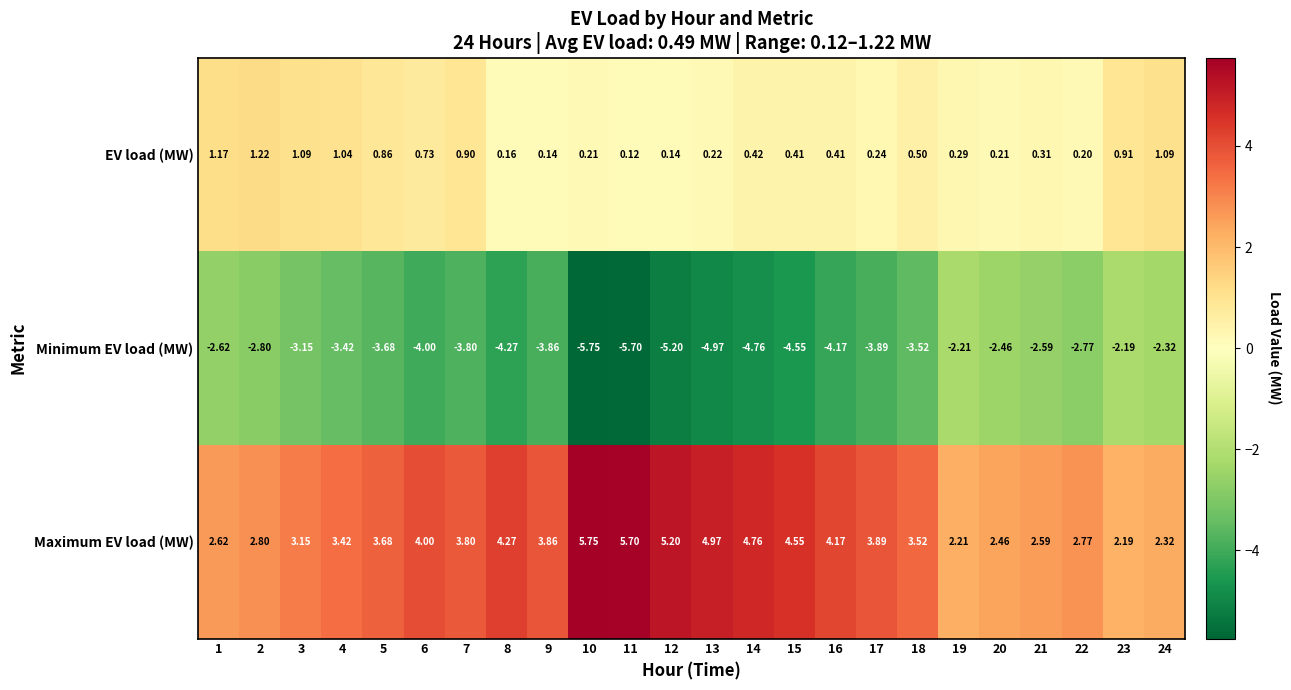

How many data points does each series have?

24